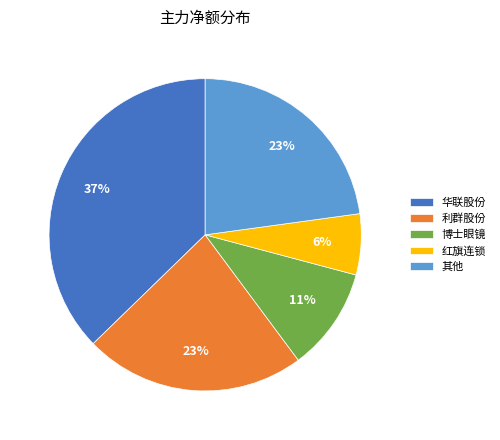

Count the number of slices in the pie.

5